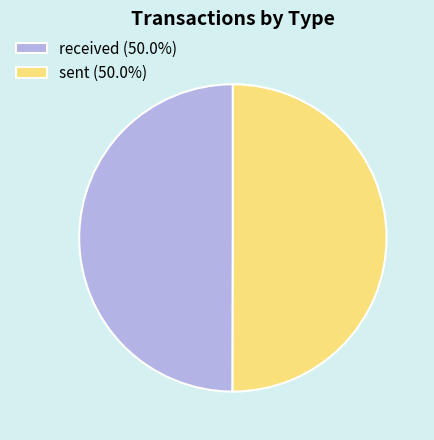

Approximately how many times larger is the value at received compared to sent?

1.0